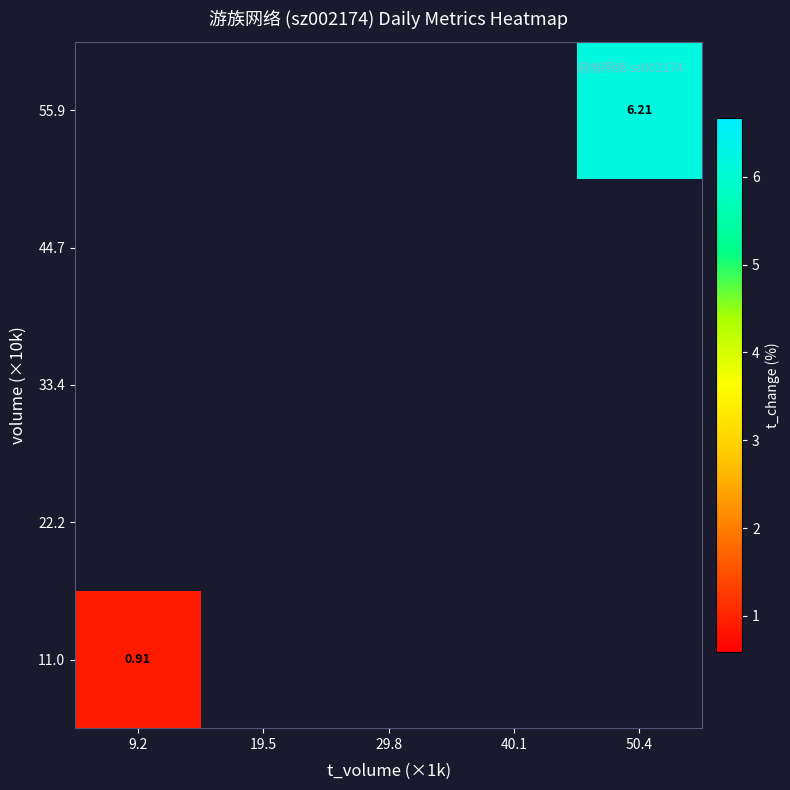

What is the approximate value of 55.9 at 50.4?

6.2